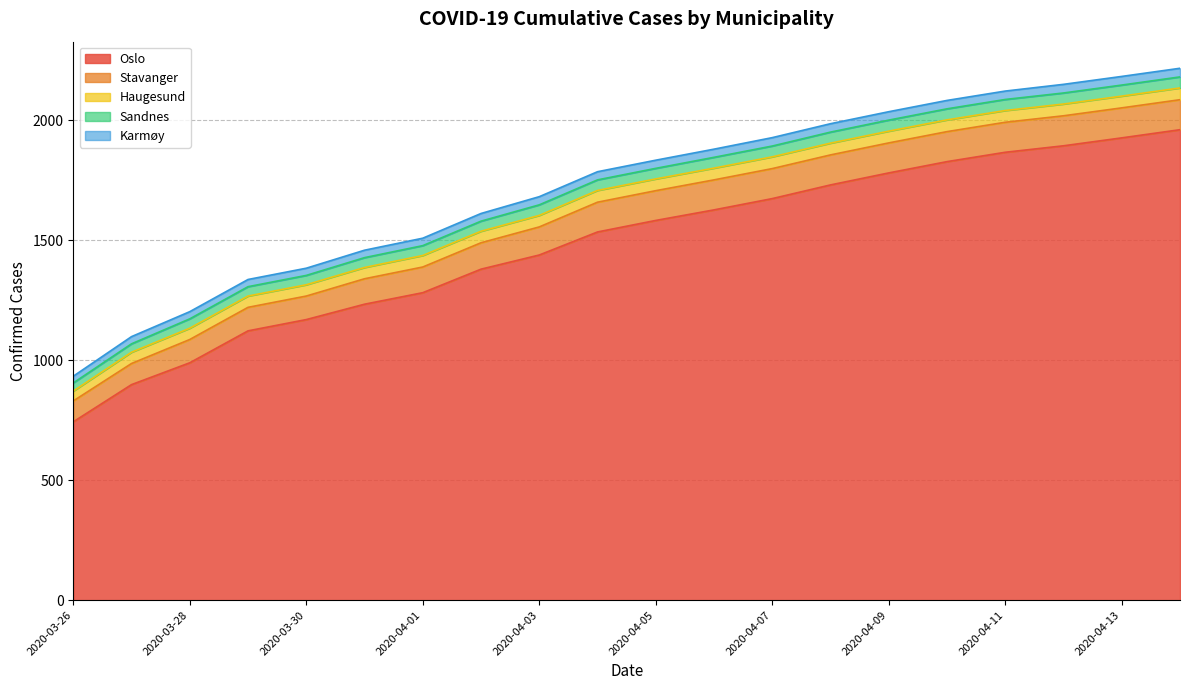

At which label is Sandnes closest to 40?

2020-03-28